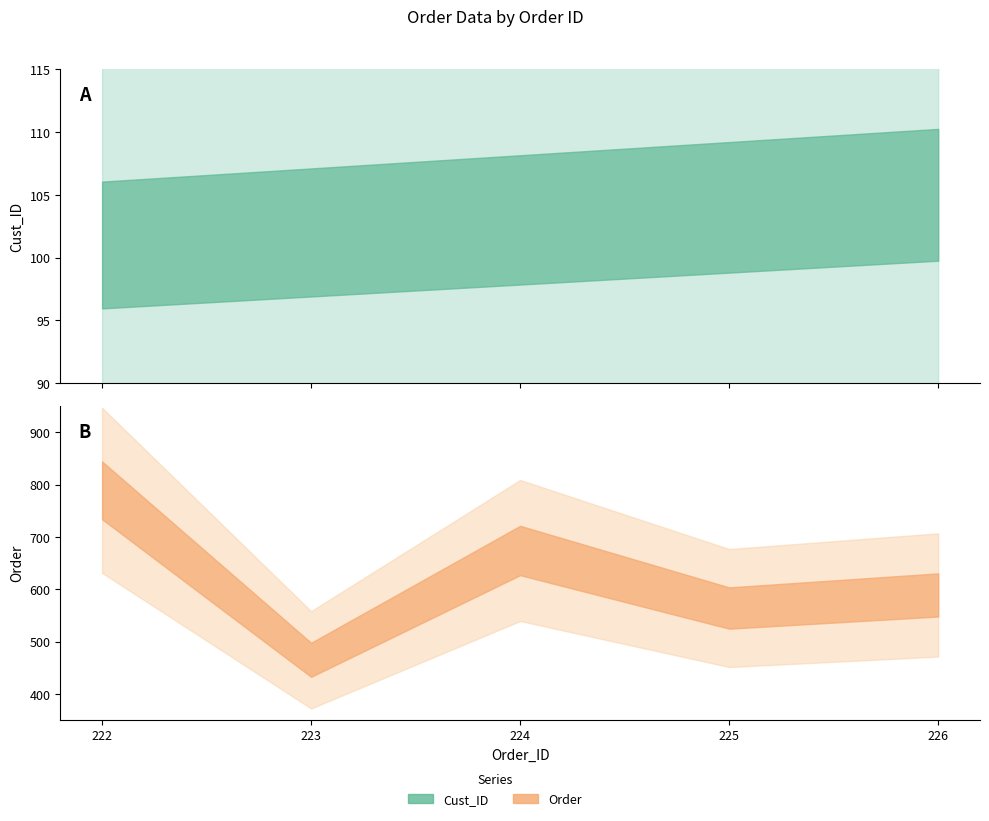

At 226, list the series in order from smallest to largest.

Cust_ID, Order